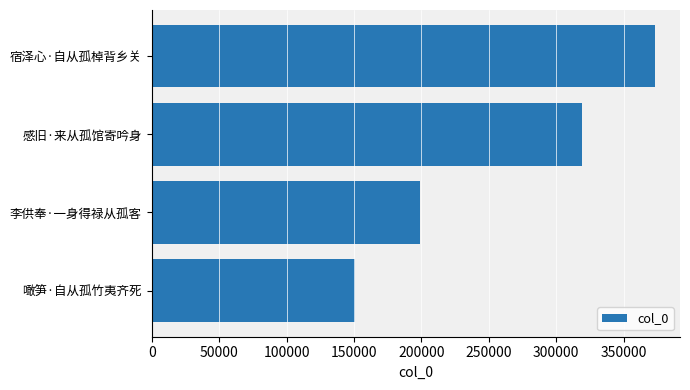

What is the change in value from 感旧·来从孤馆寄吟身 to 宿泽心·自从孤棹背乡关?

+53729